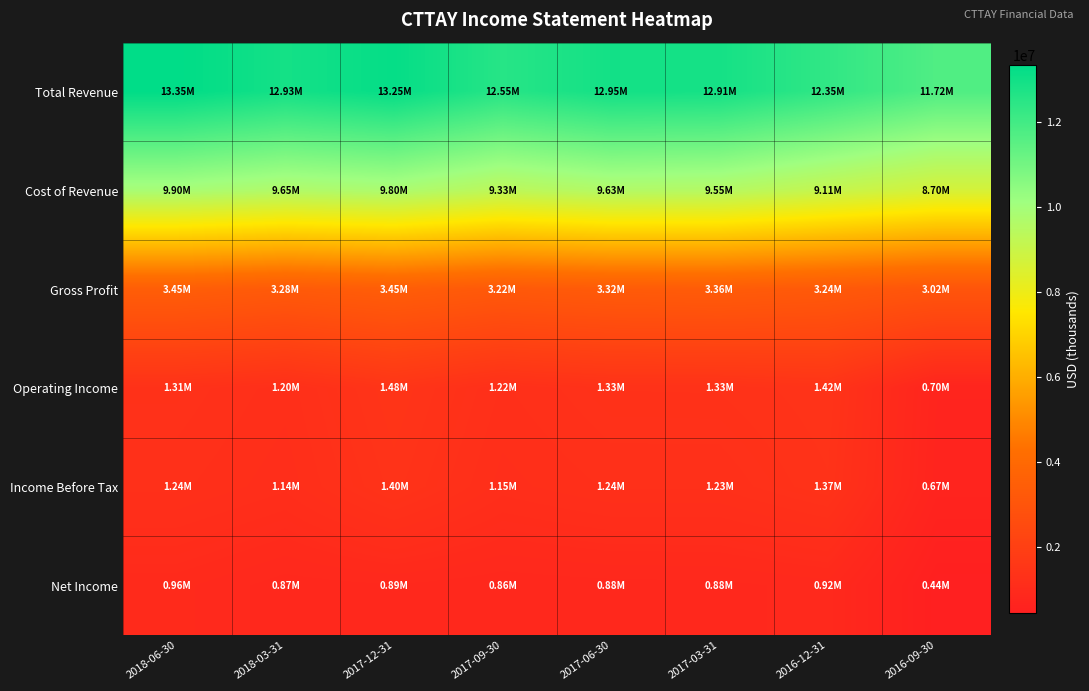

What is the minimum value shown in the chart?

444300